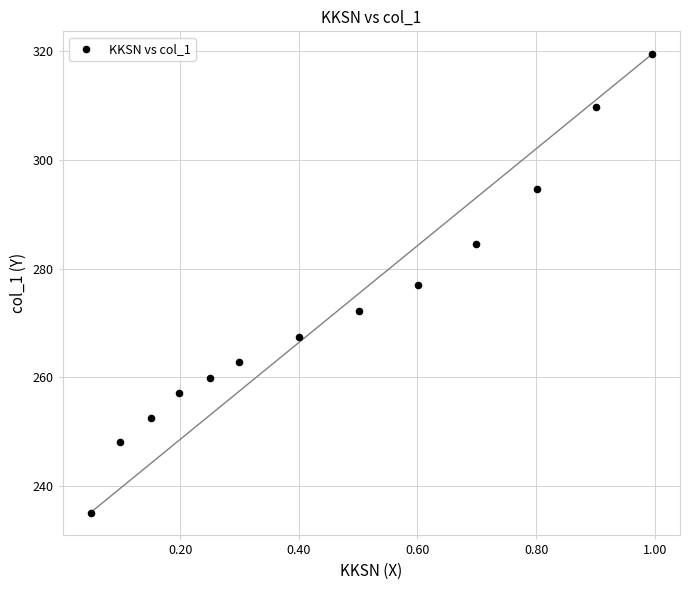

What is the range of Y values (max minus min)?

84.3